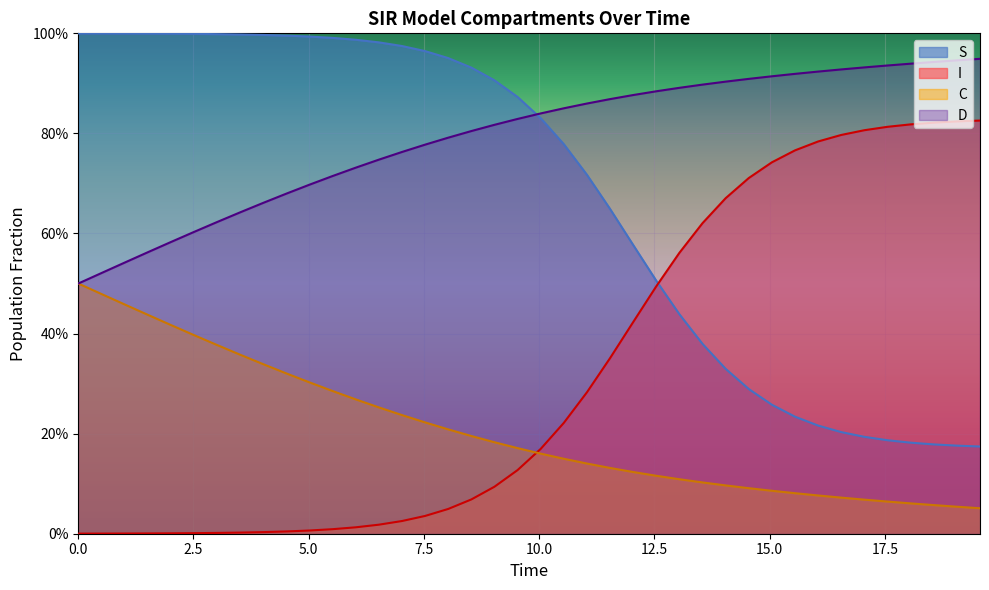

Count the C values in the range 0 to 1.

40